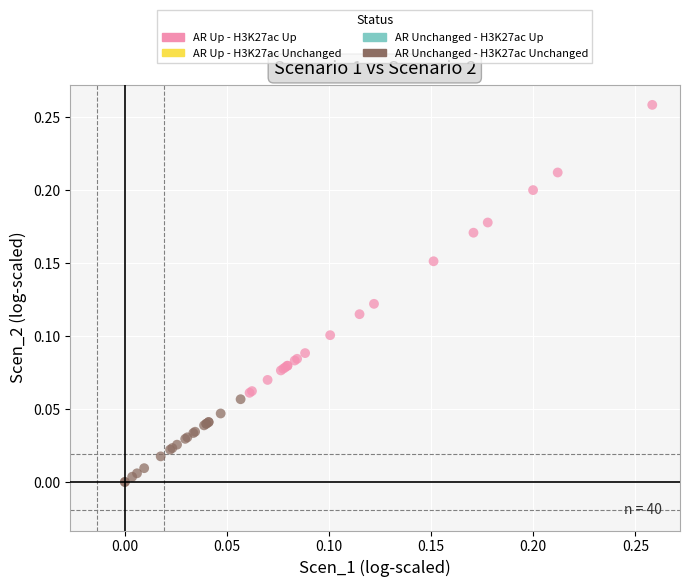

Which series reaches the minimum Y coordinate?

AR Unchanged - H3K27ac Unchanged